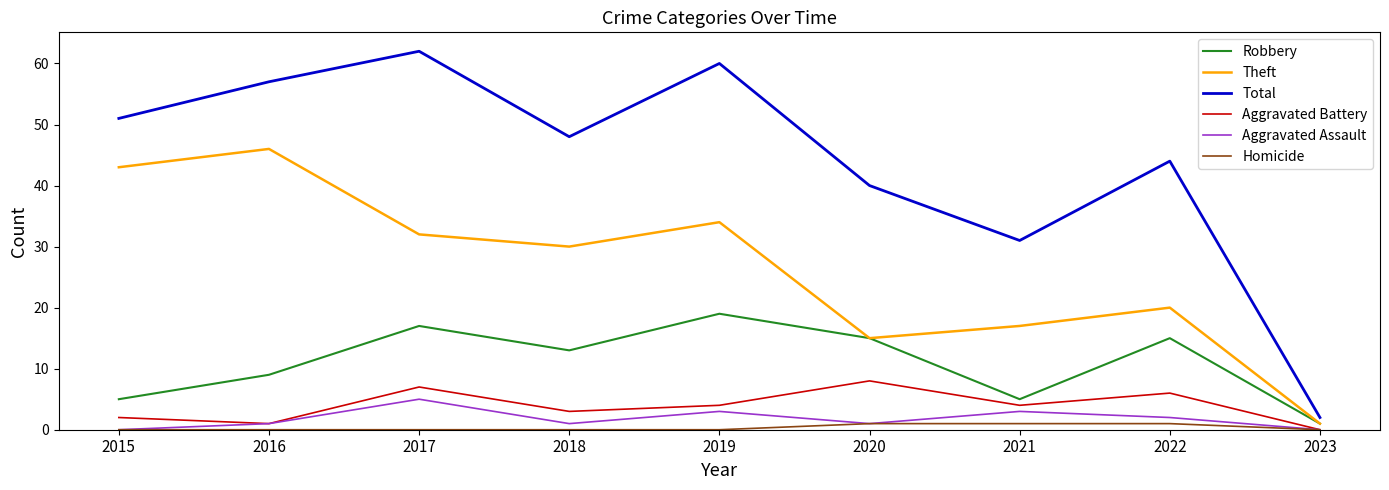

True or false: Theft and Aggravated Battery cross at least once.

False